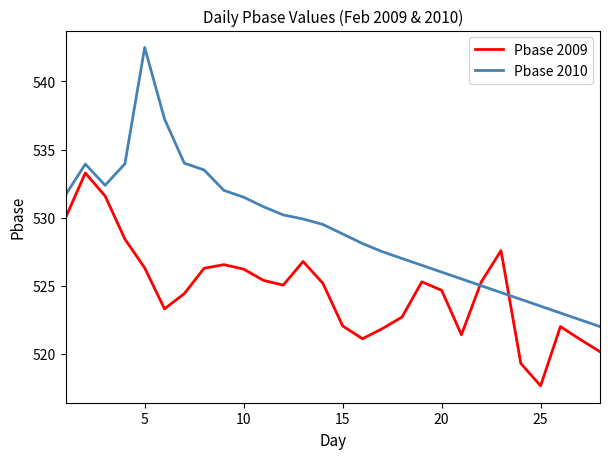

True or false: Pbase 2009 and Pbase 2010 intersect in this chart.

True